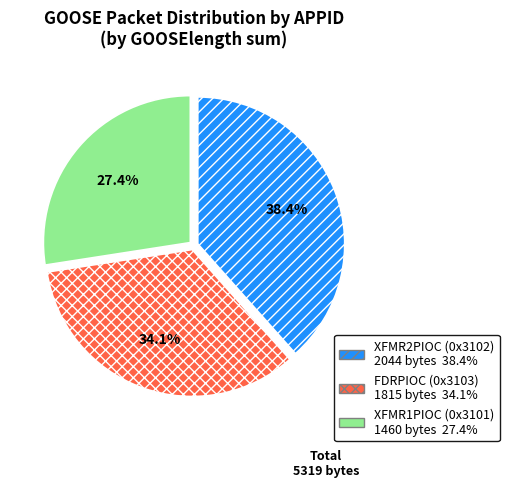

Is there a majority slice in this chart?

No